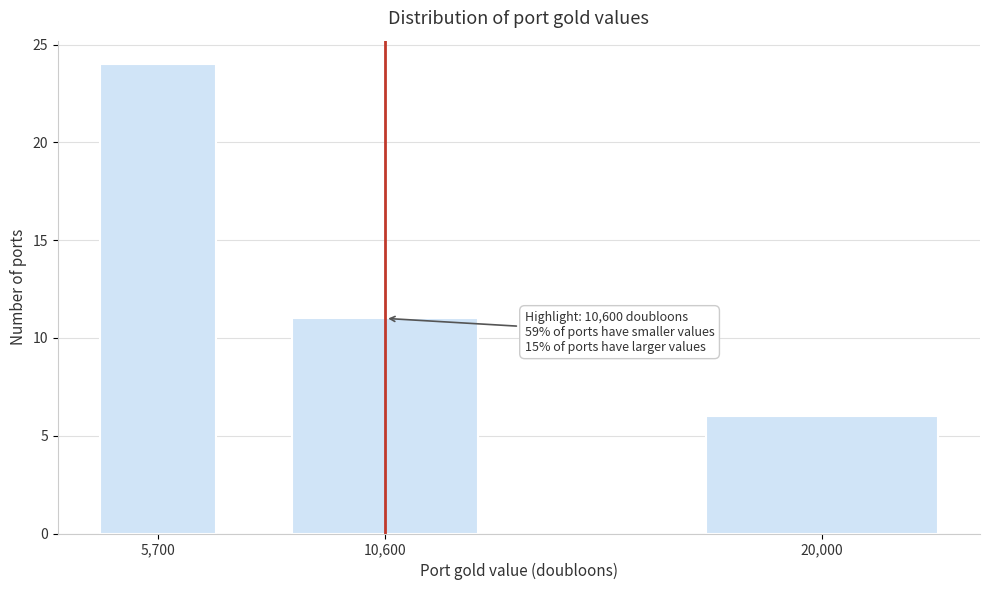

Reading left to right, extract all data points from this chart.

24	11	6